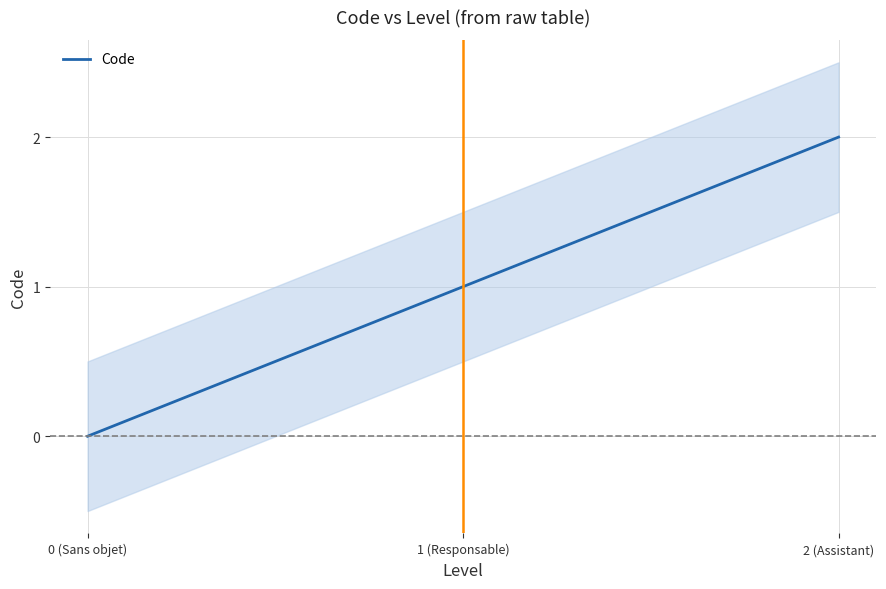

At which label does the data first exceed 1?

2 (Assistant)